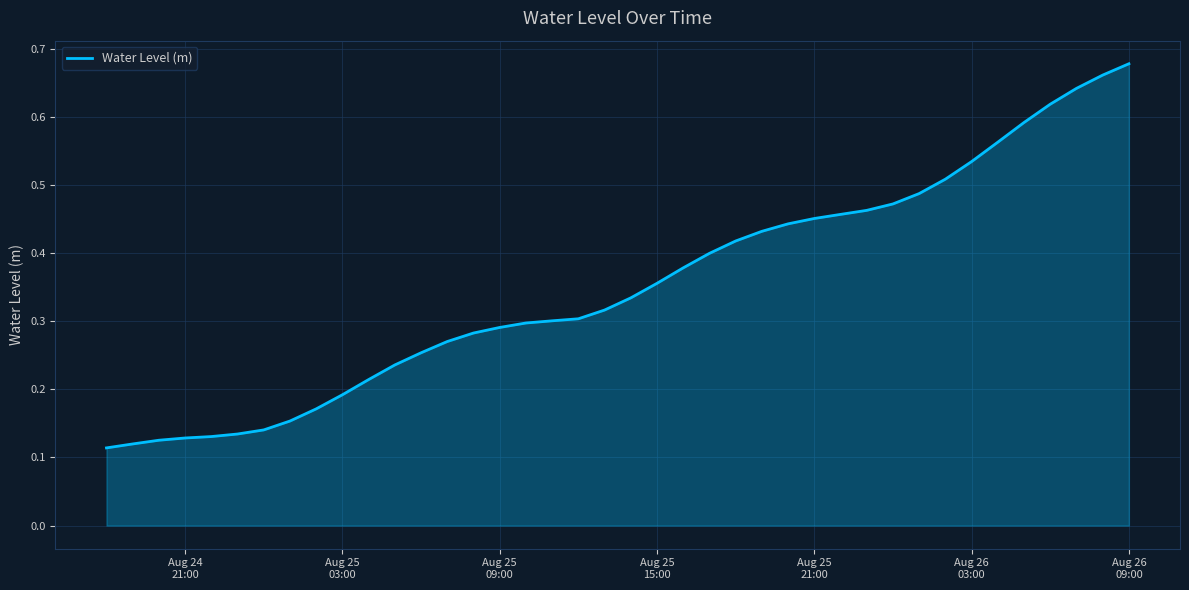

Does the chart display data point markers on the line(s)?

No